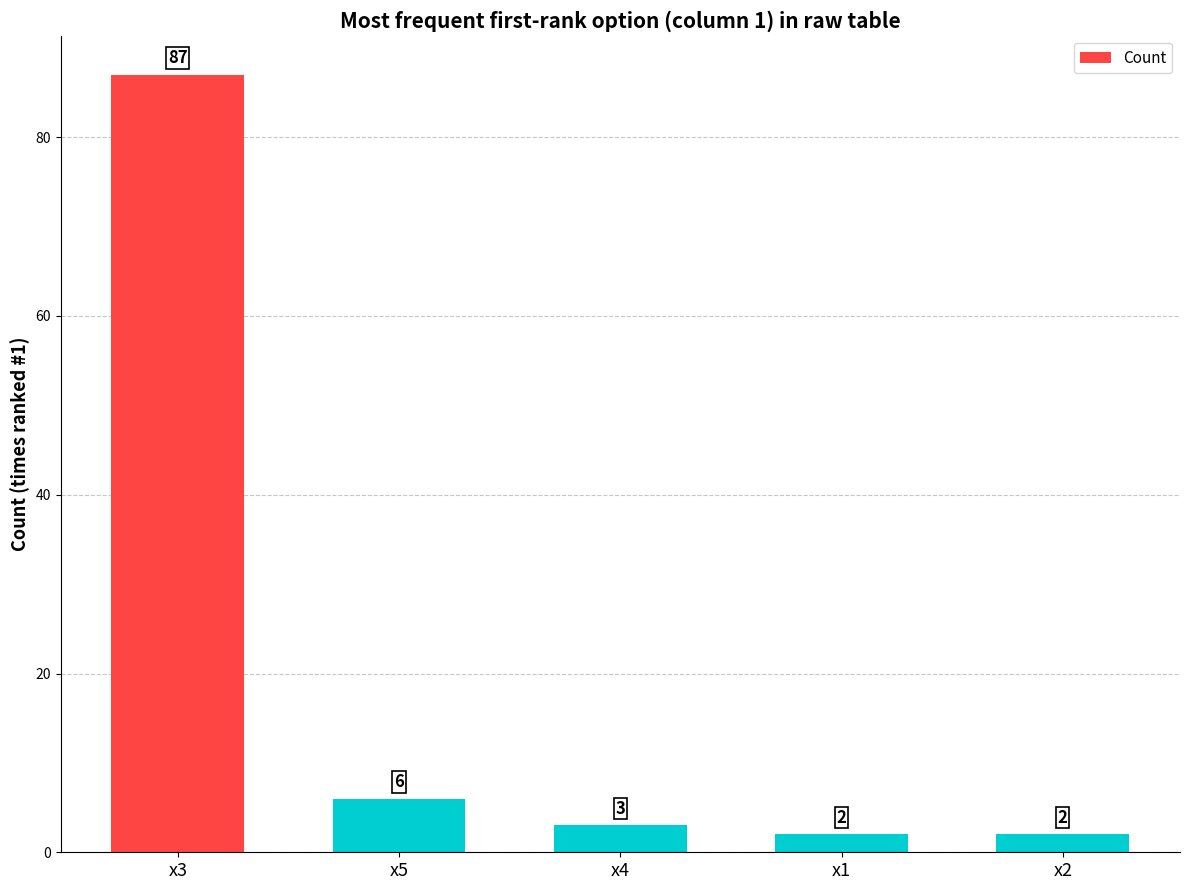

How many data points does each series have?

5